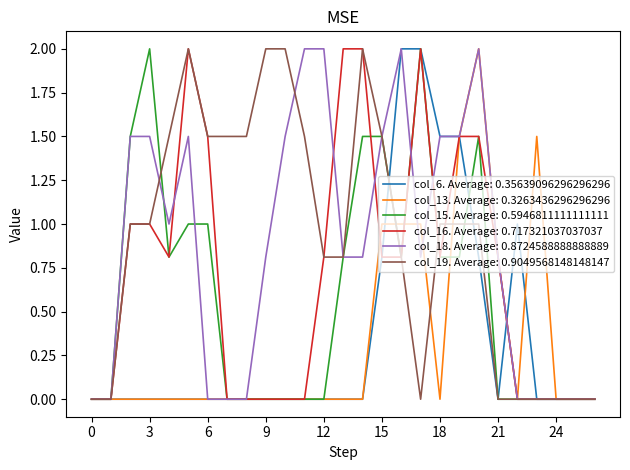

What is the greatest value displayed?

2.0